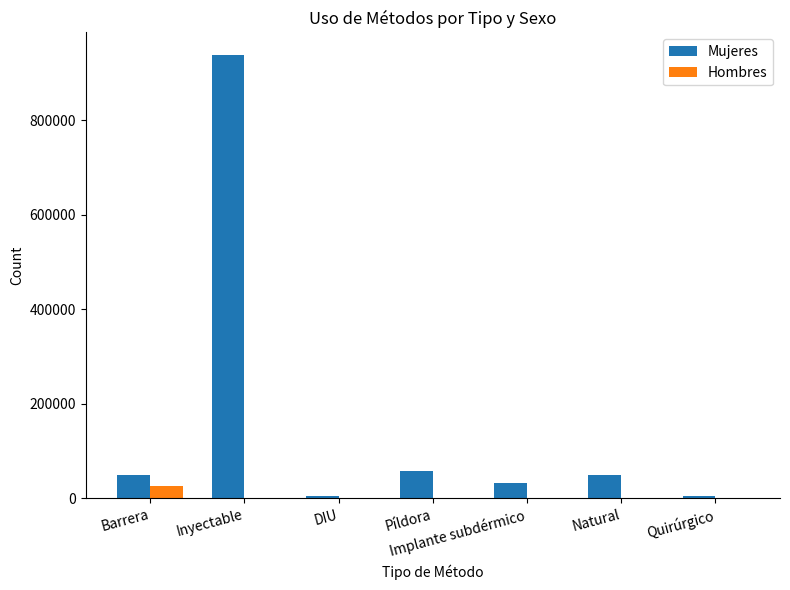

Is it true that Mujeres equals 32172 at Implante subdérmico?

True